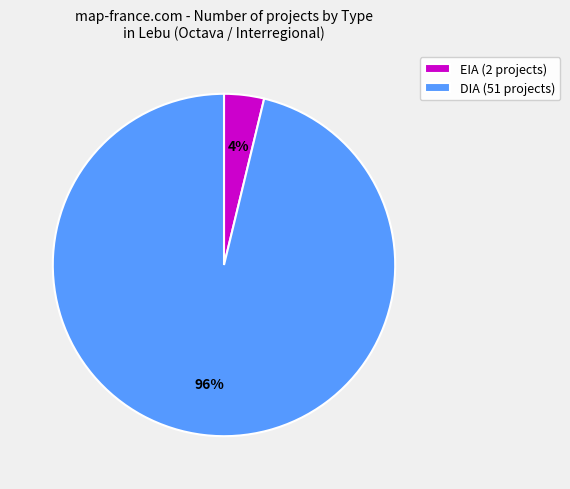

Is there any slice that represents more than half of the pie?

Yes